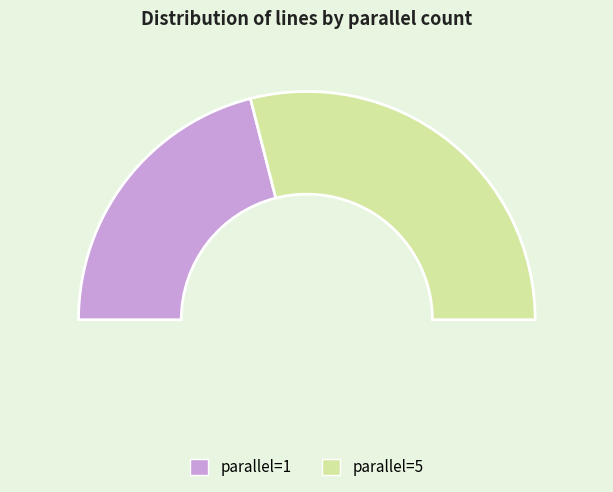

To the nearest percent, what is the difference between the largest and smallest slice percentages?

16%